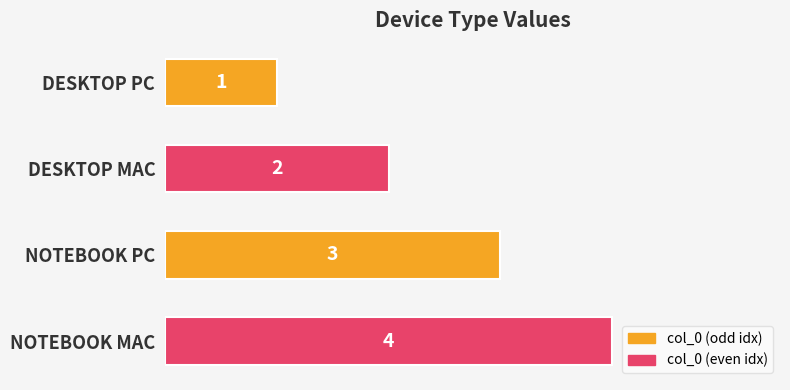

Approximately how many times larger is the value at DESKTOP PC compared to DESKTOP MAC?

0.5